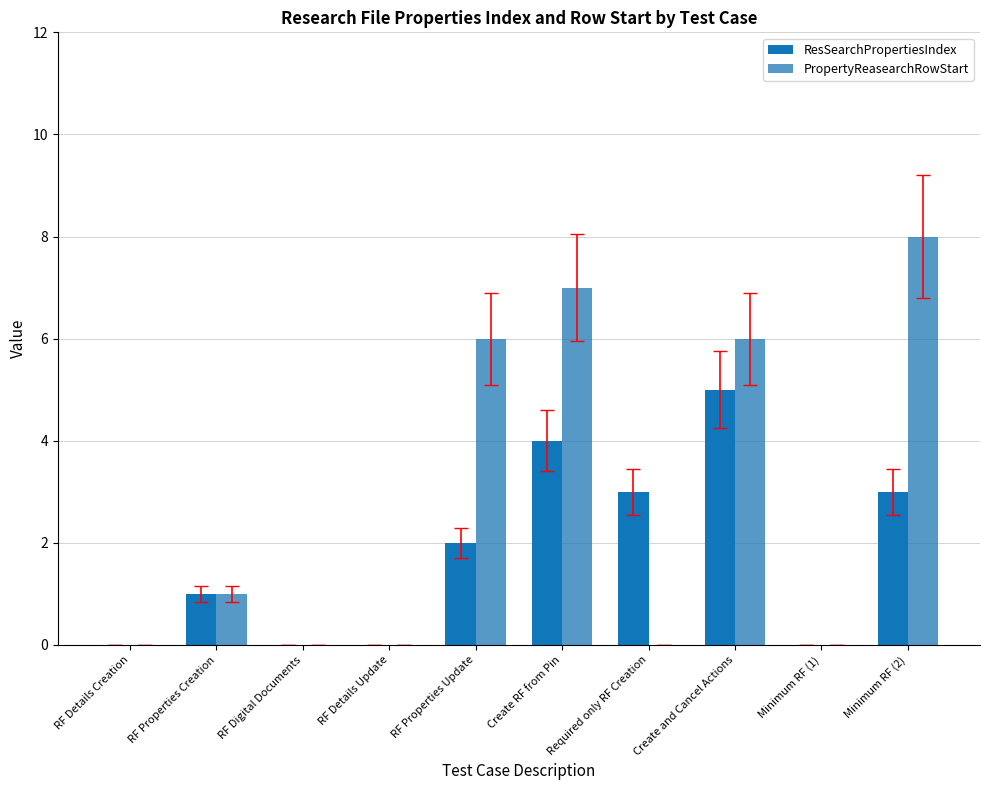

Count the number of categories in the chart.

10